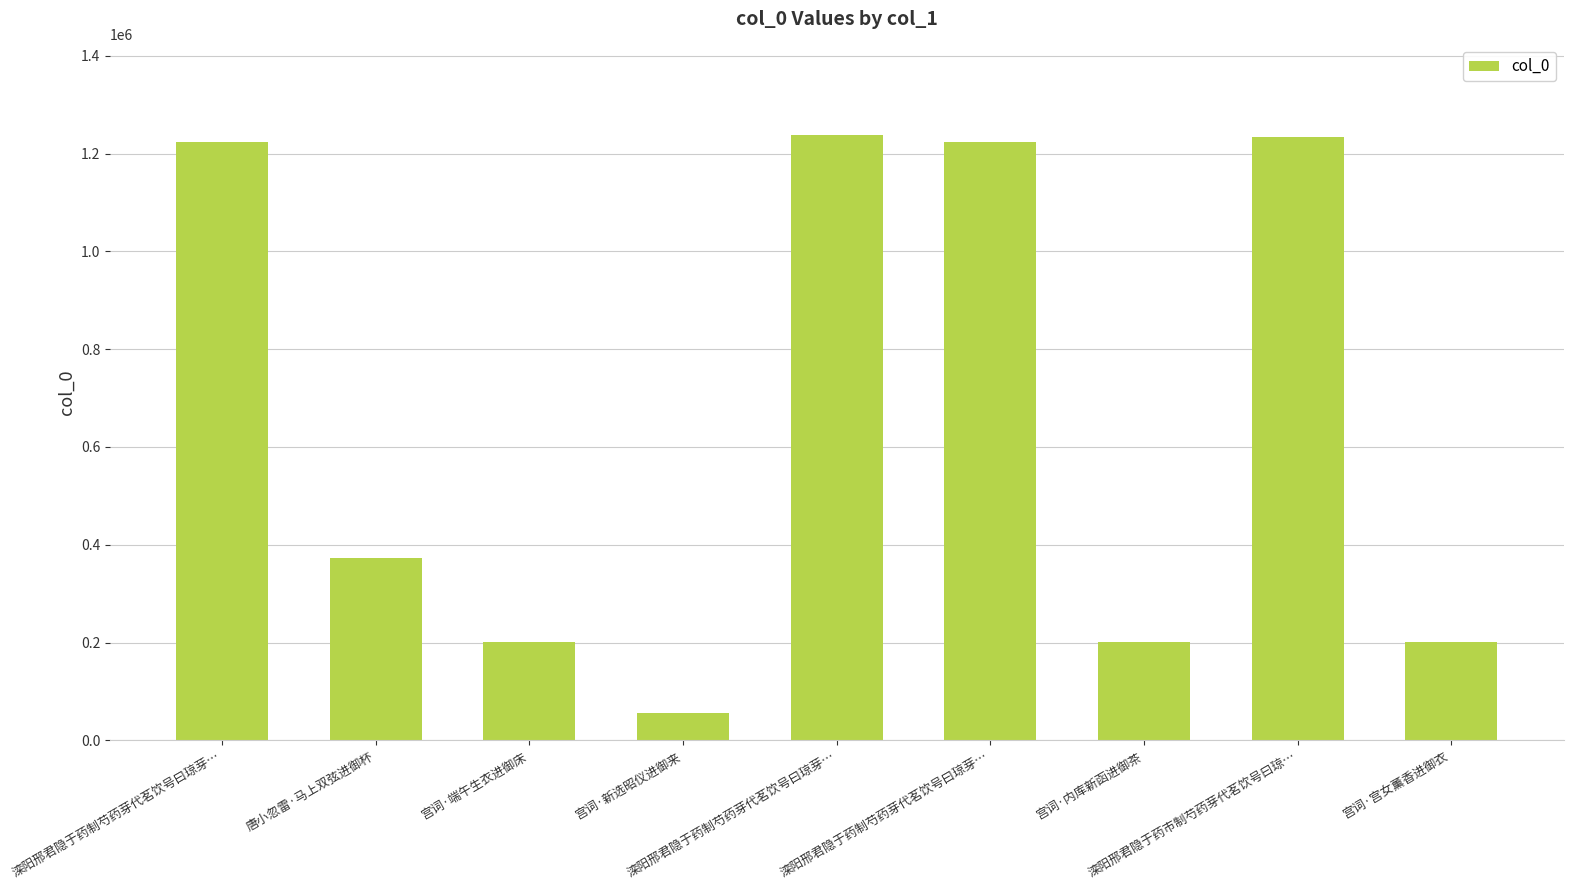

True or false: the data shows 1935408 at 滦阳邢君隐于药市制芍药芽代茗饮号曰琼….

False